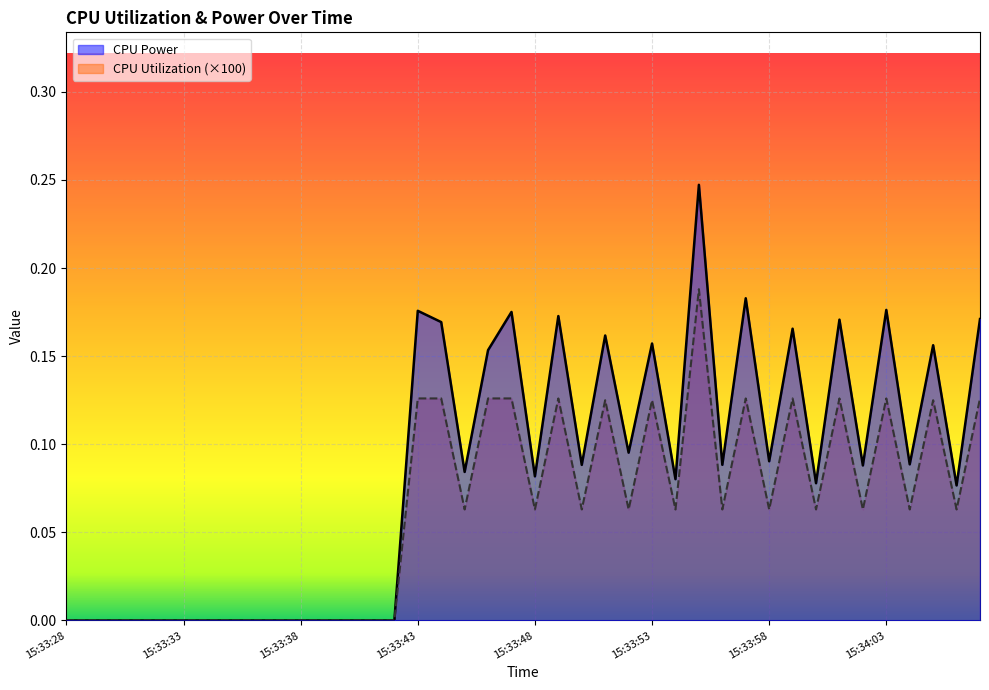

The value of CPU Power at 15:33:35 is 0.2. True or false?

False